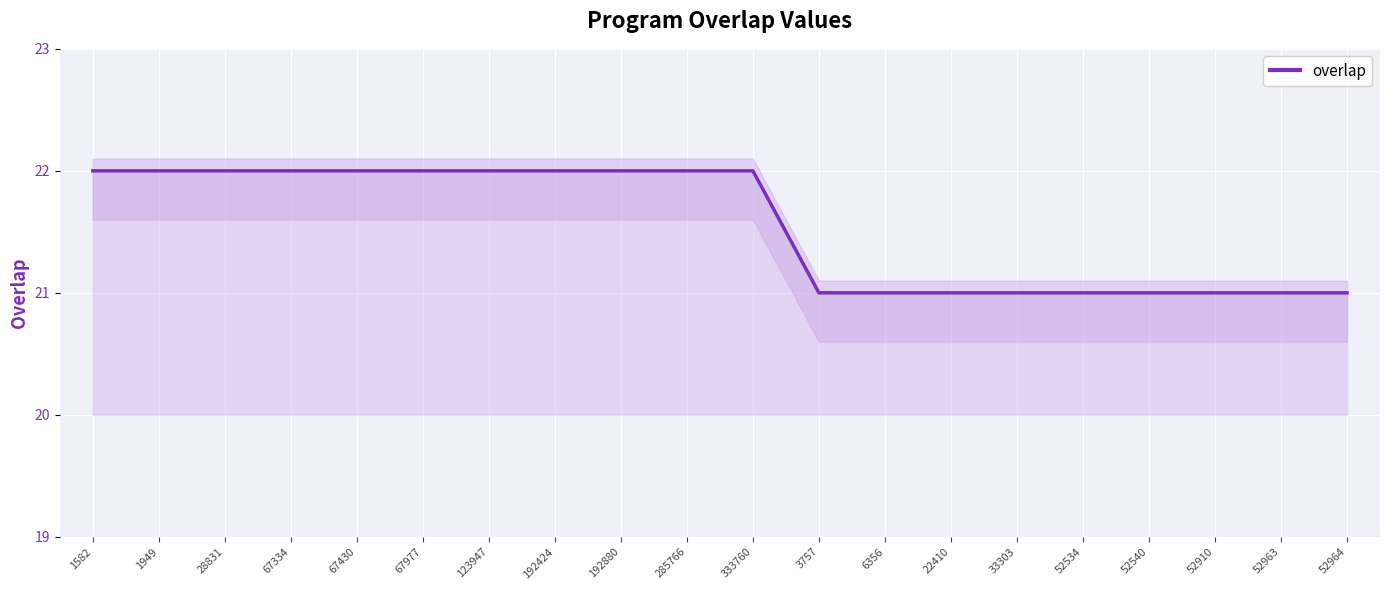

List the labels in order of value, largest first.

1582, 1949, 28831, 67334, 67430, 67977, 123947, 192424, 192880, 285766, 333760, 3757, 6356, 22410, 33303, 52534, 52540, 52910, 52963, 52964